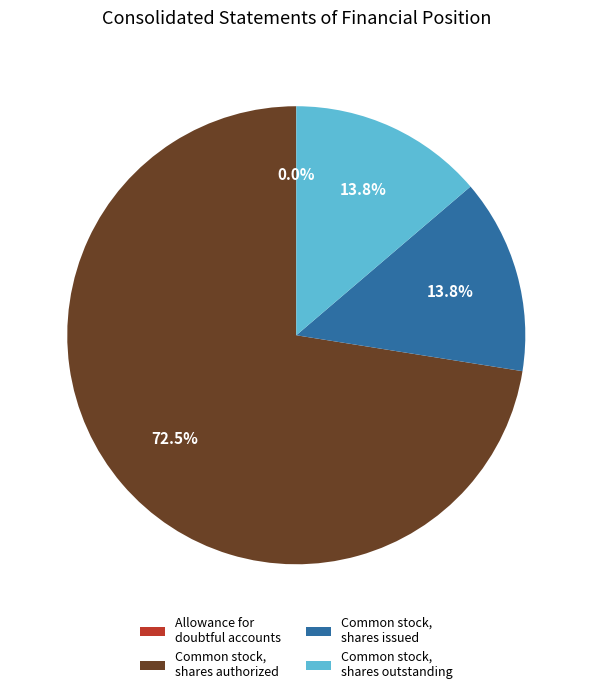

What is the largest slice in the pie chart?

Common stock, shares authorized